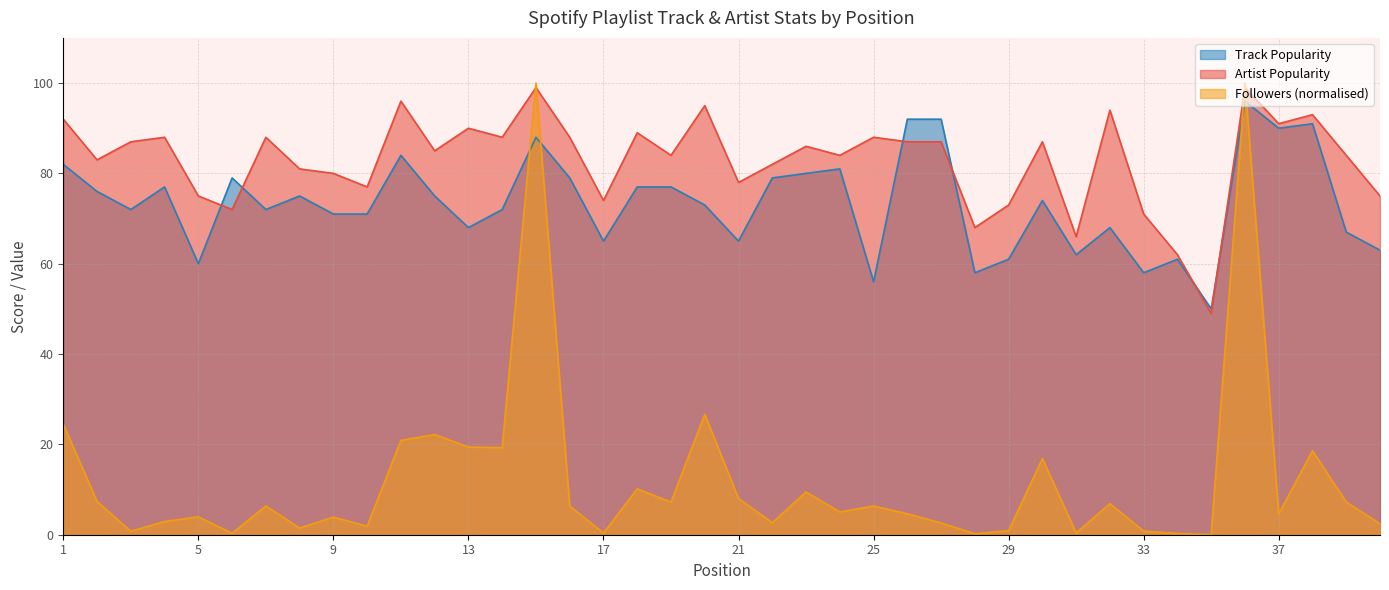

The Track_Popularity series shows 115.8 at 22. True or false?

False